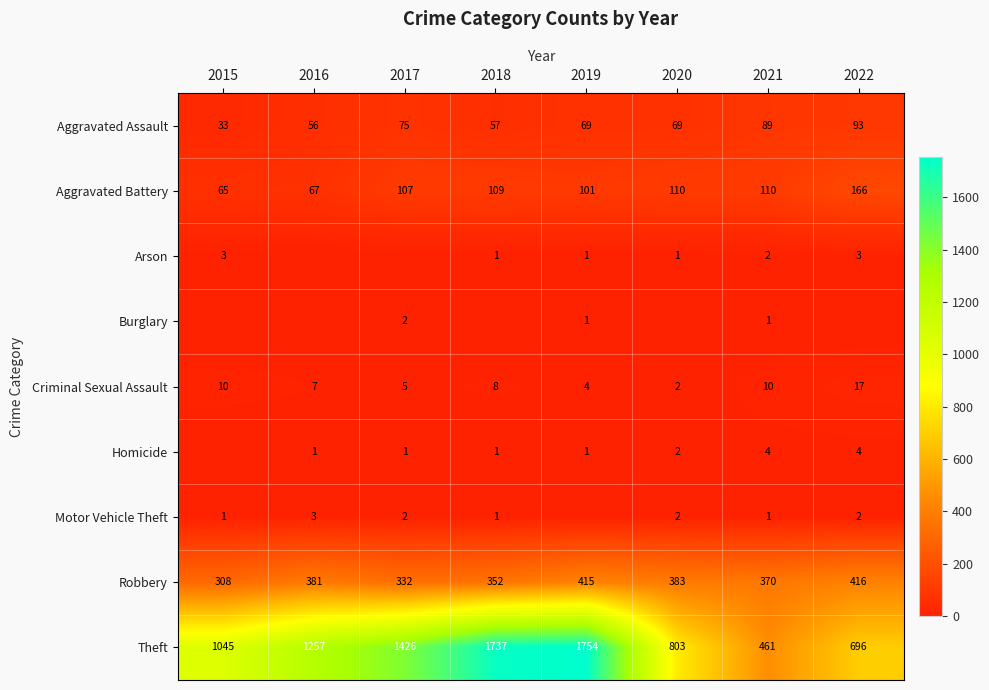

Is the value of Arson at 2019 greater than the value of Aggravated Battery at 2018?

No